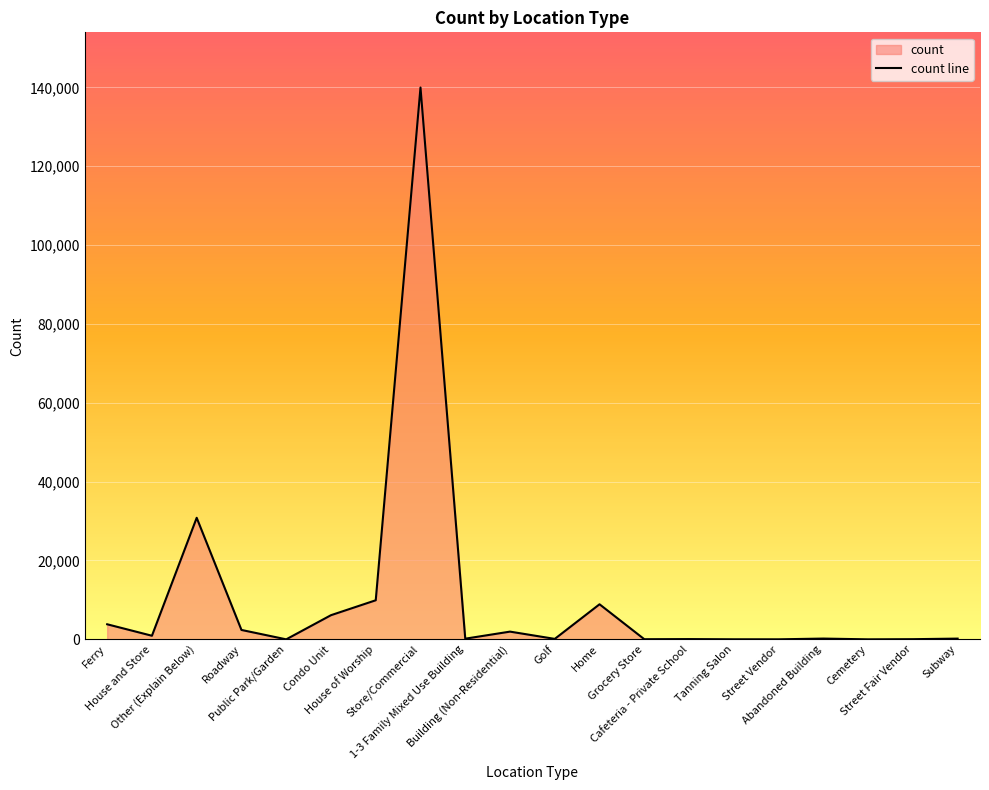

The value at Tanning Salon is 6. True or false?

False